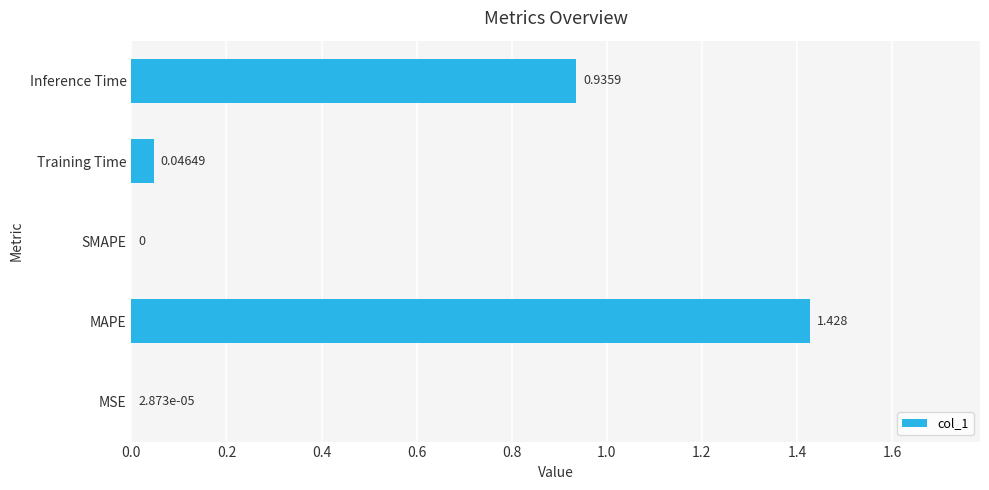

Are the bars horizontal?

Yes